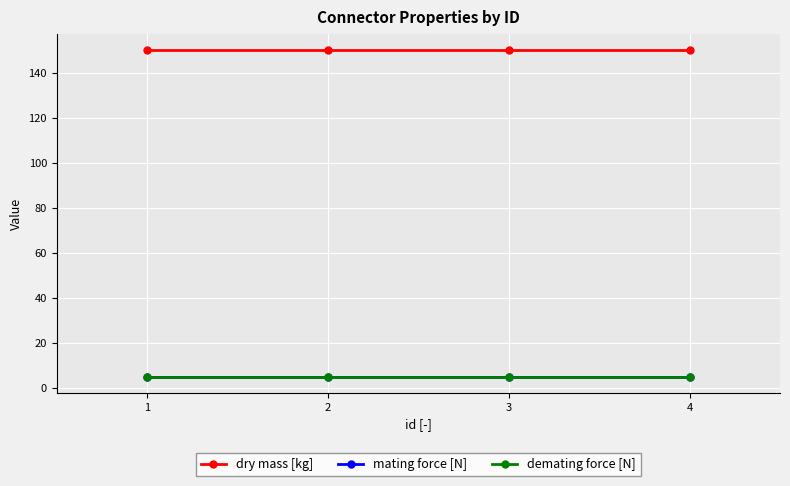

True or false: demating force [N] and dry mass [kg] cross at least once.

False